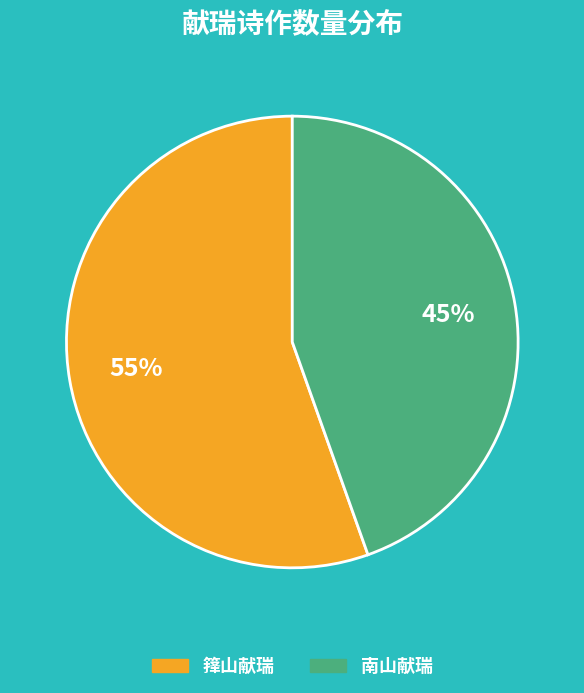

Rank the categories by value from highest to lowest.

箨山献瑞, 南山献瑞